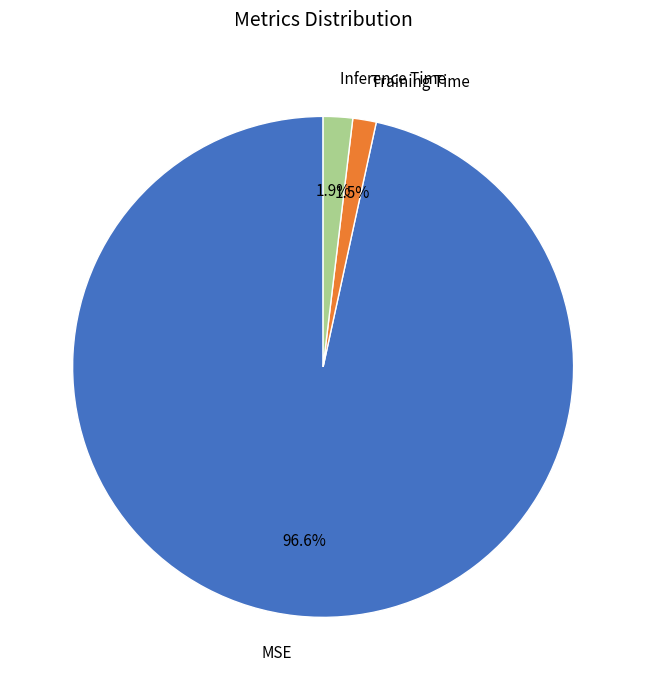

True or false: MSE accounts for 97% of the total.

True